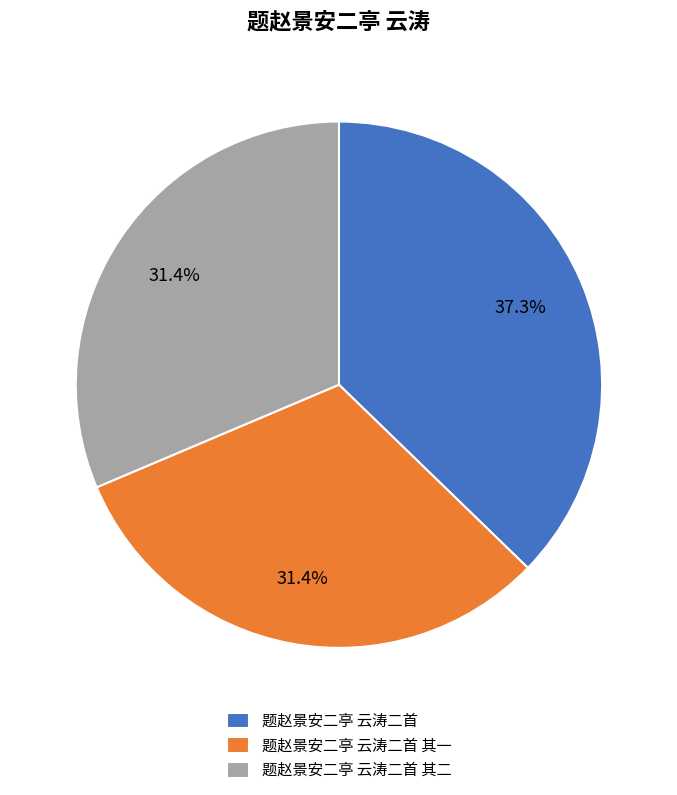

Is the sum of 题赵景安二亭 云涛二首 其二 and 题赵景安二亭 云涛二首 其一 greater than half?

Yes